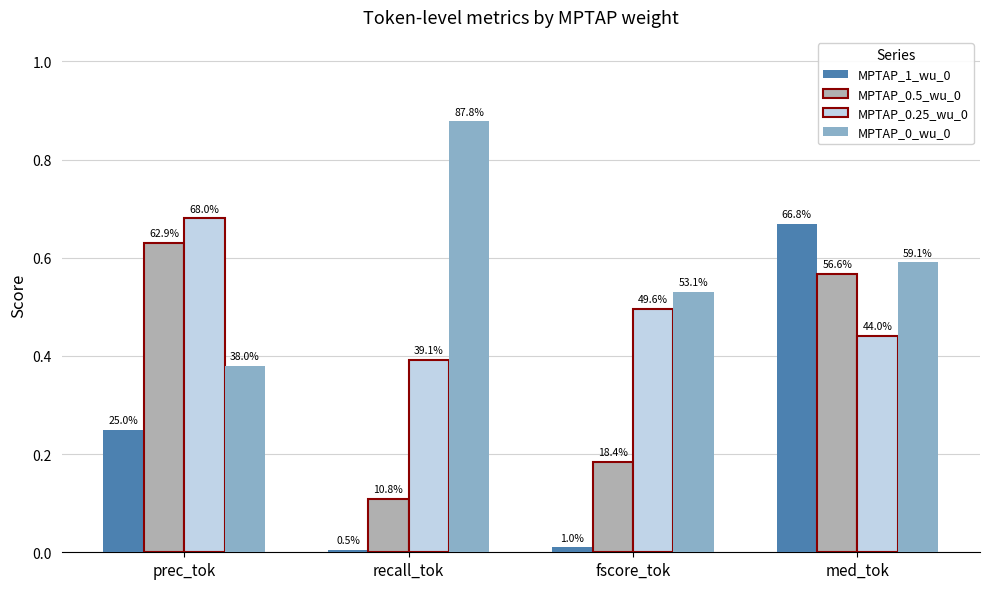

List the series in order of their overall mean, lowest first.

MPTAP_1_wu_0, MPTAP_0.5_wu_0, MPTAP_0.25_wu_0, MPTAP_0_wu_0